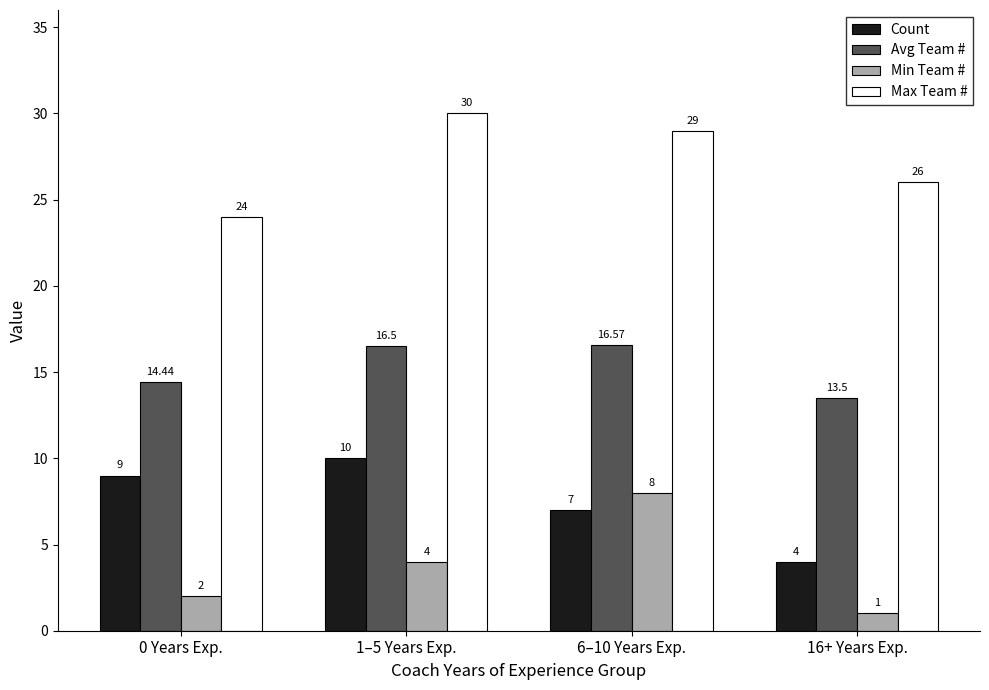

What are all the series names shown in the legend?

Count, Avg Team #, Min Team #, Max Team #